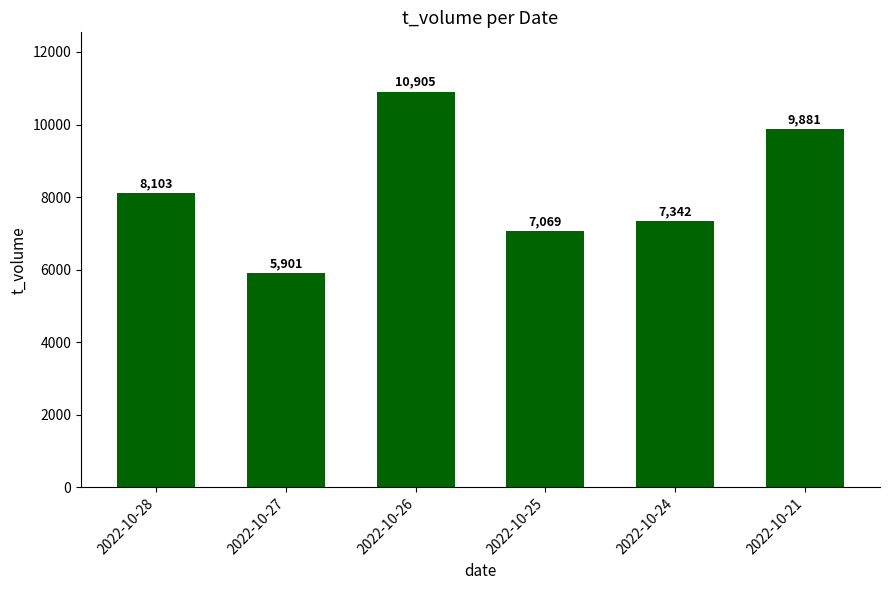

Count the number of categories in the chart.

6